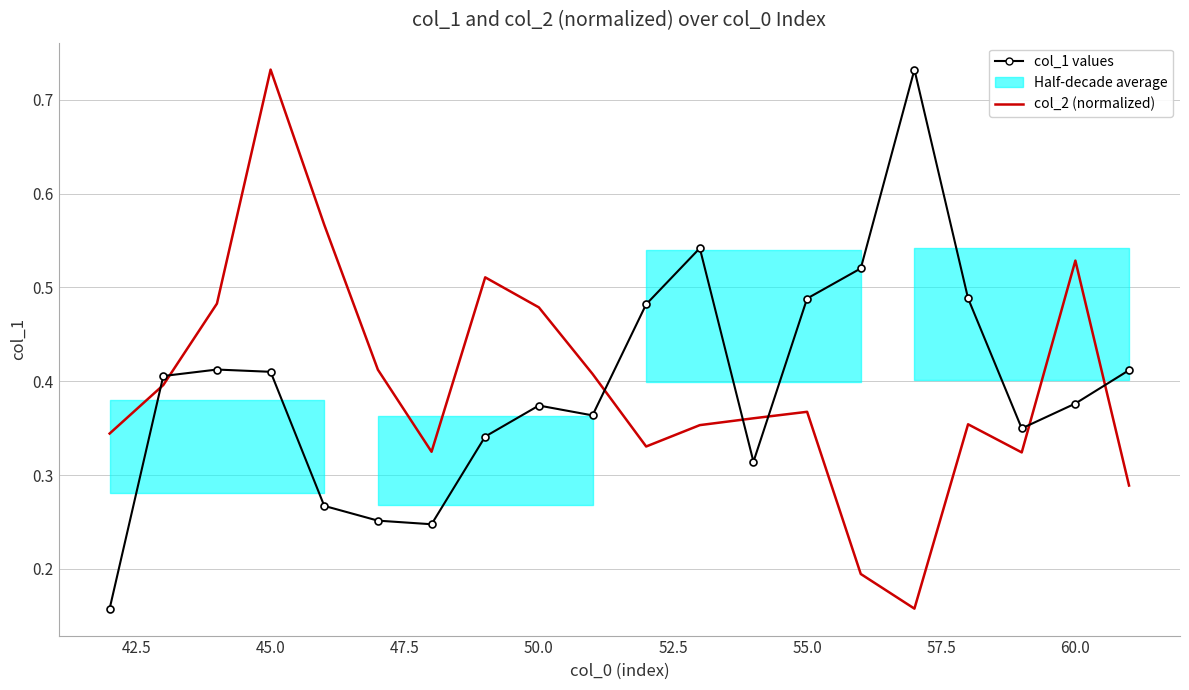

List the series in order of their peak value, highest first.

col_1 values, col_2 (normalized)